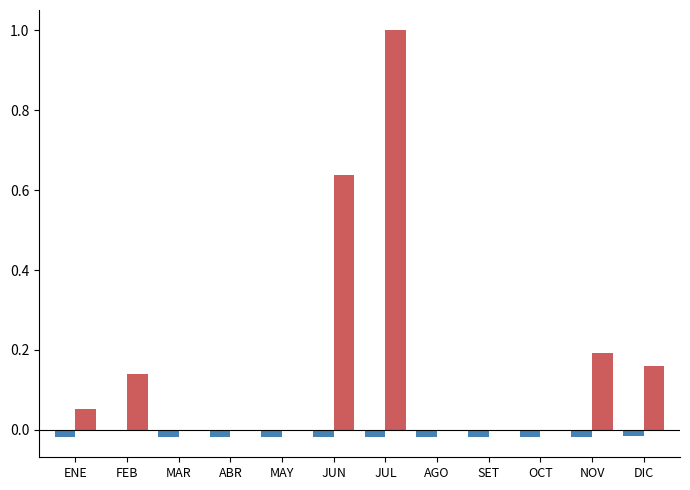

At which category is the sum across all series the highest?

JUL